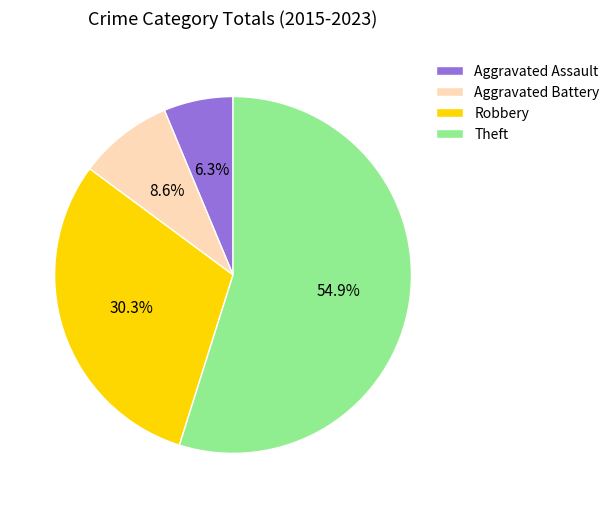

Does any single category account for the majority?

Yes